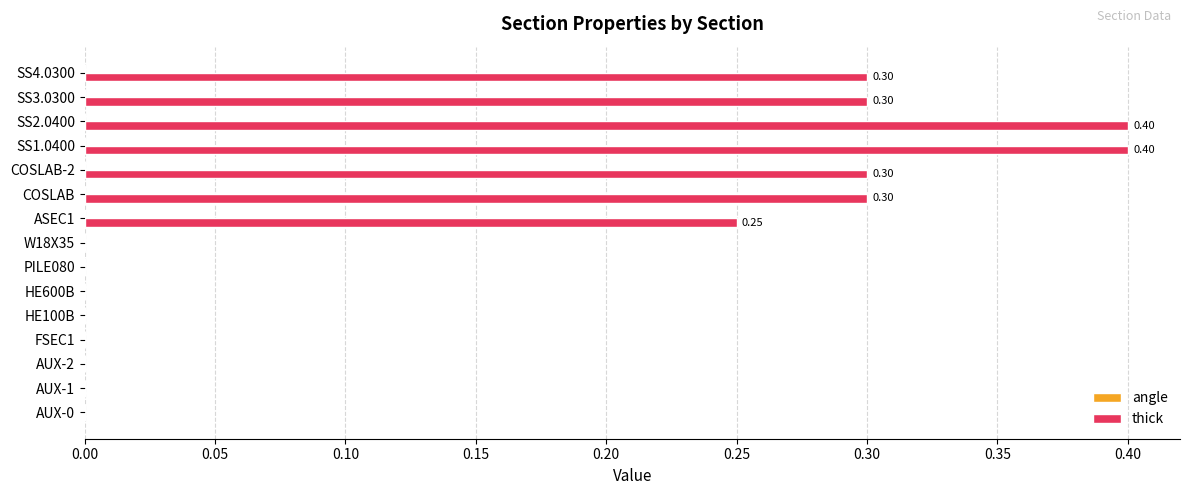

Which has a higher value, COSLAB-2 or HE600B?

COSLAB-2